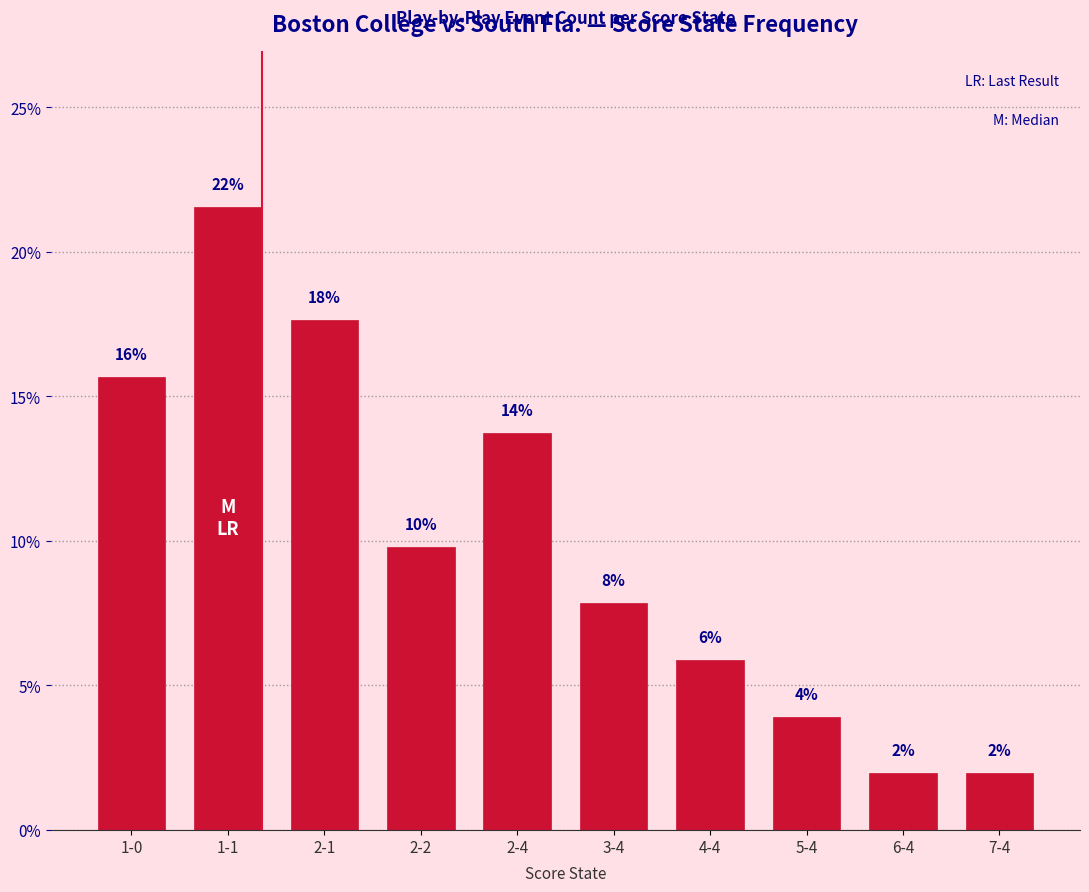

Are the bars horizontal?

No